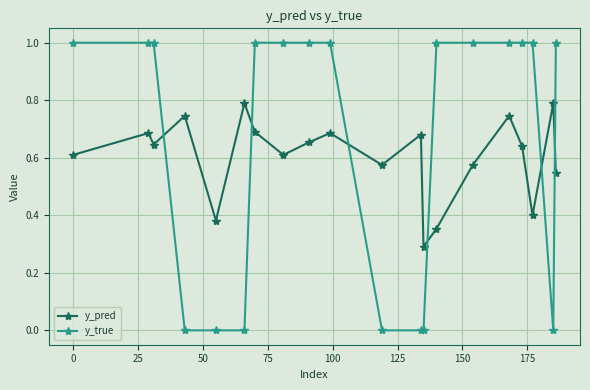

True or false: y_pred has more than 0 interior local peaks.

True